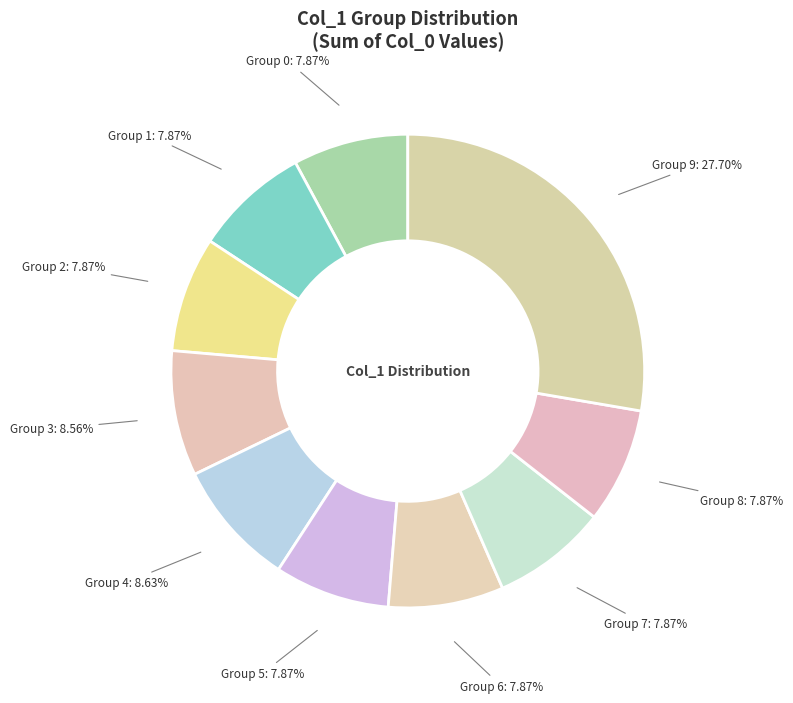

Is there a majority slice in this chart?

No